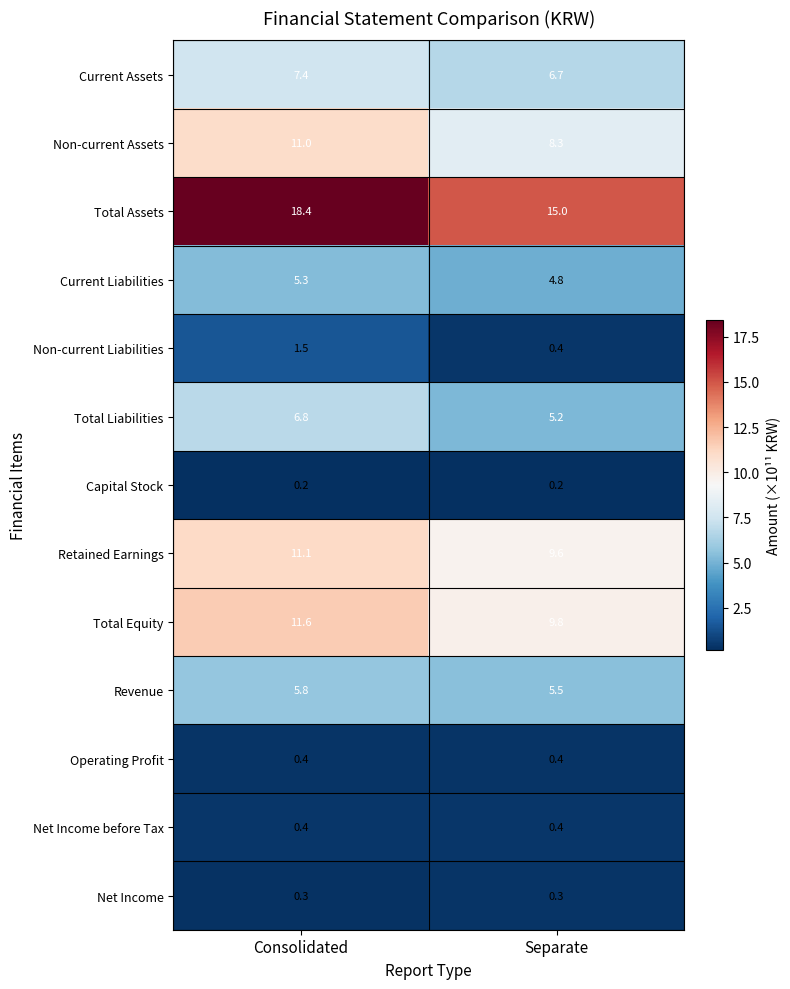

Rank the categories by Total Assets value from highest to lowest.

Consolidated, Separate